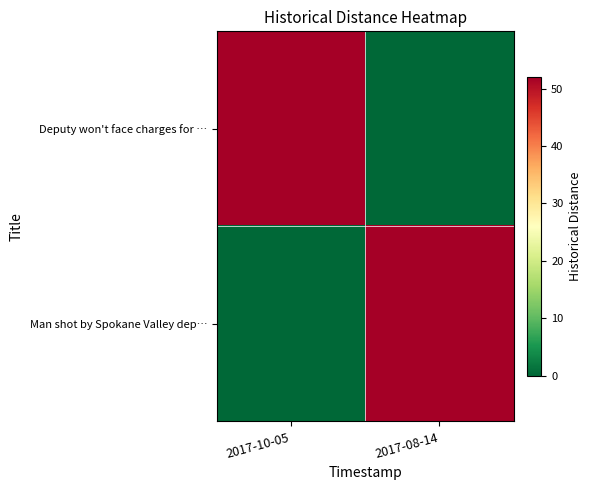

What is the total value across all series at 2017-08-14?

52